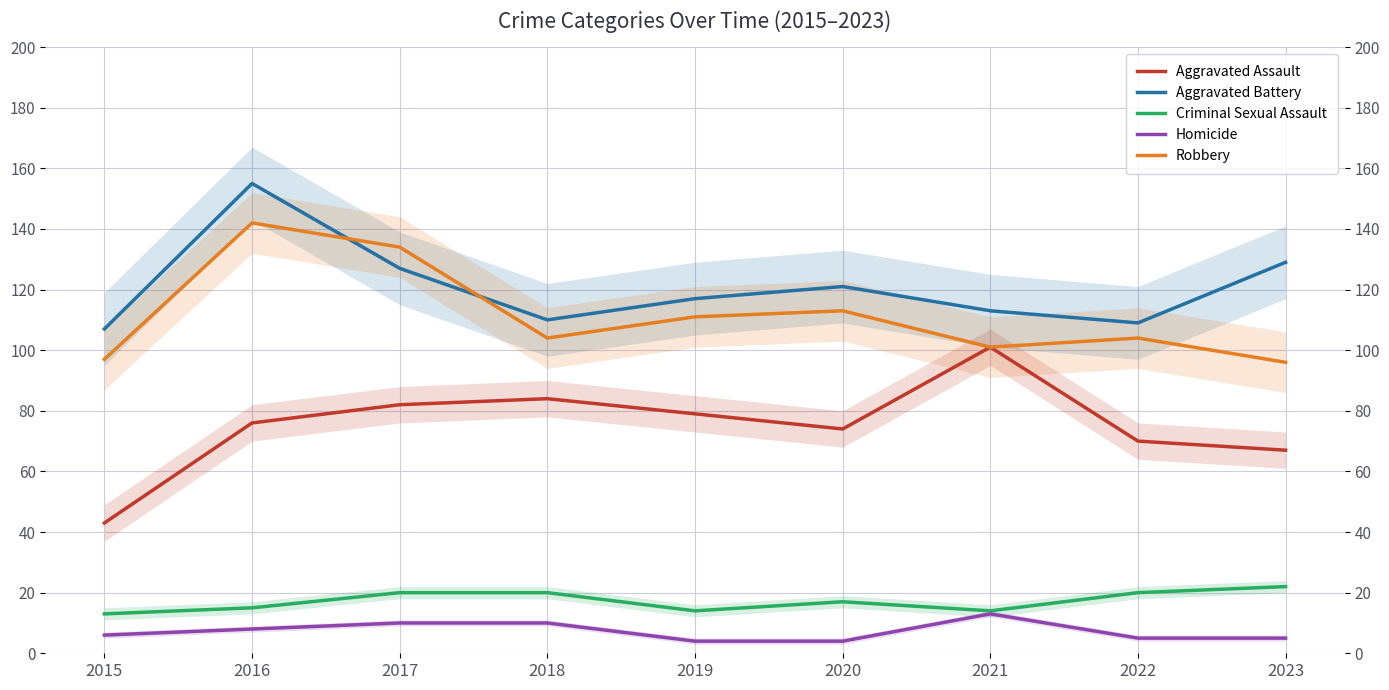

How many categories are shown in the chart?

9